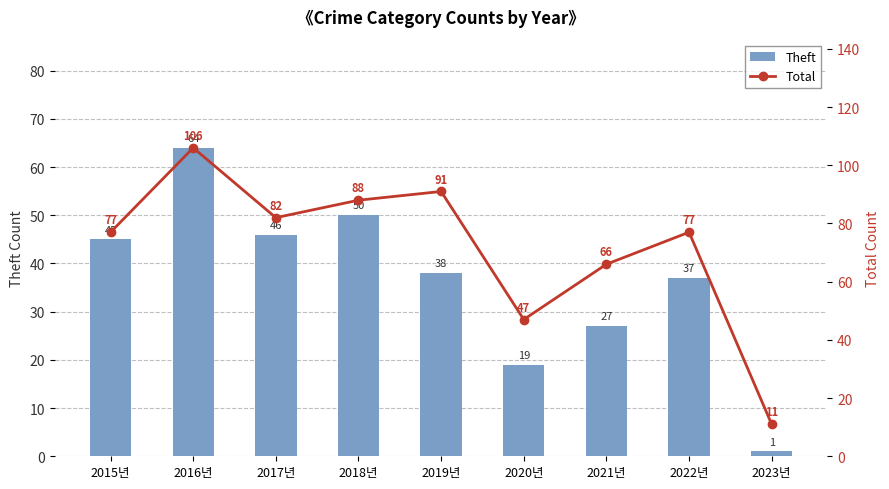

The Theft series shows 45 at 2015년. True or false?

True